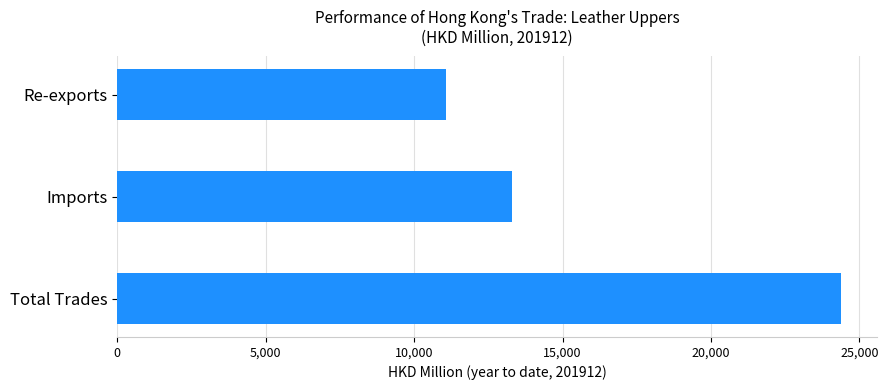

Where is the data nearest to the value 17727?

Imports